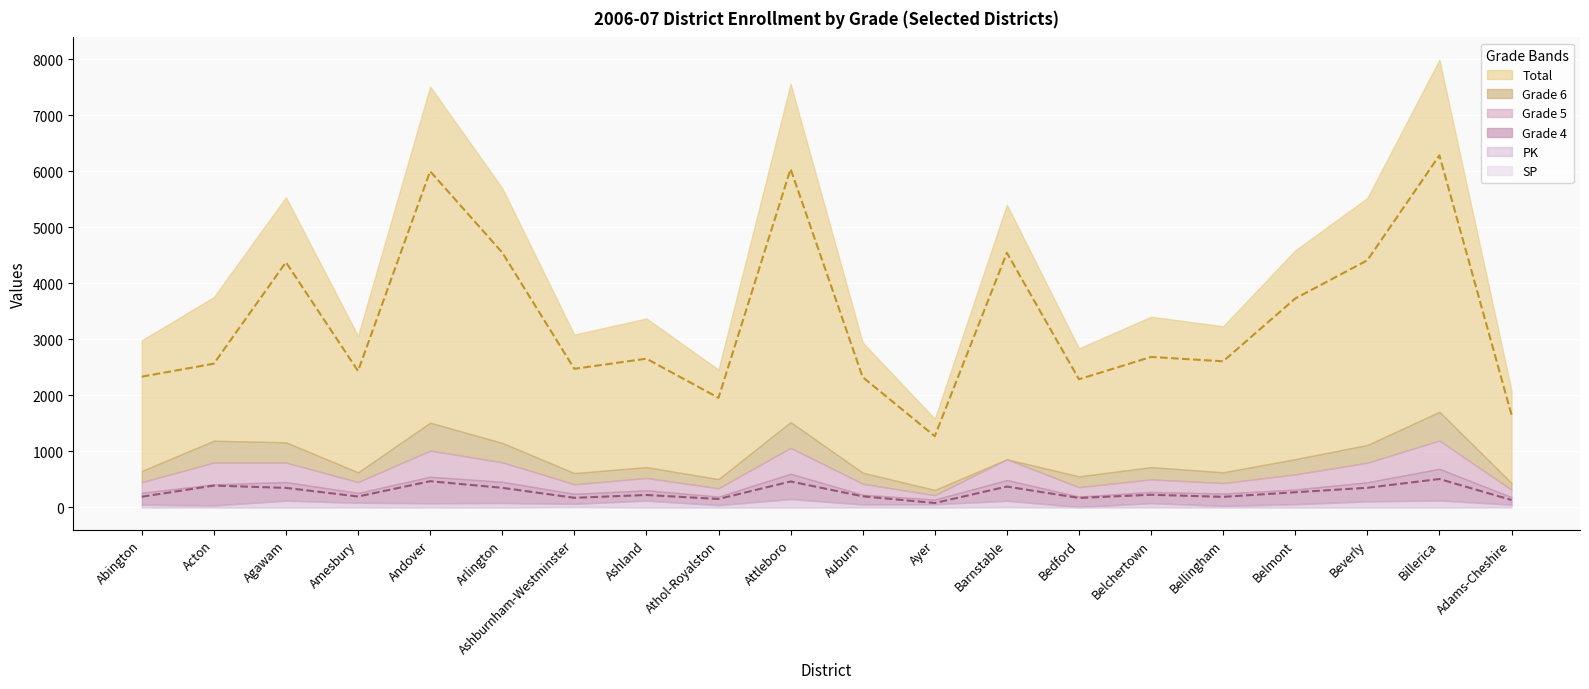

What are all the series names shown in the legend?

Total, SP, Grade 6, Grade 5, Grade 4, PK